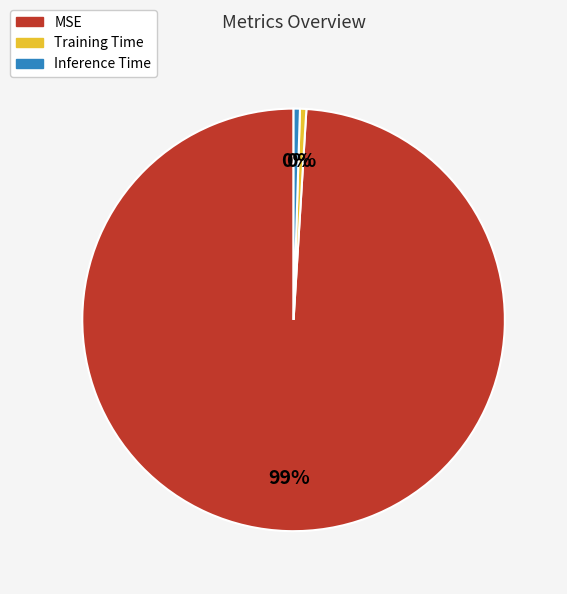

How many segments does this pie chart have?

3